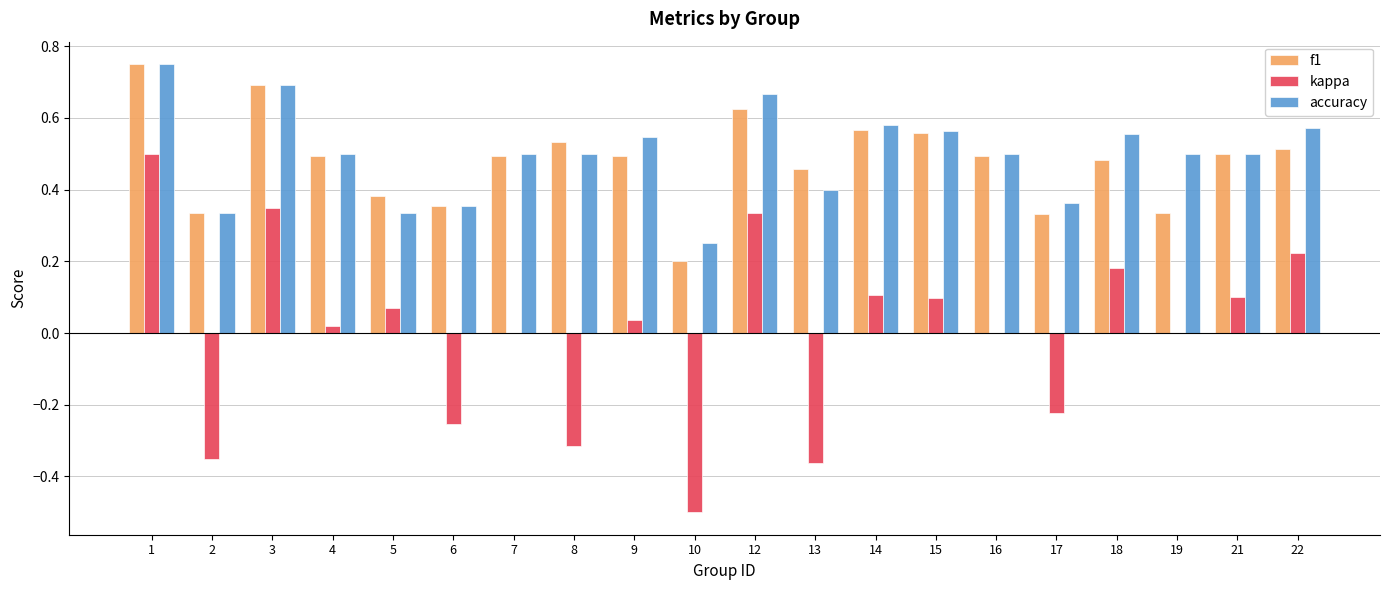

How many groups of bars are there?

20